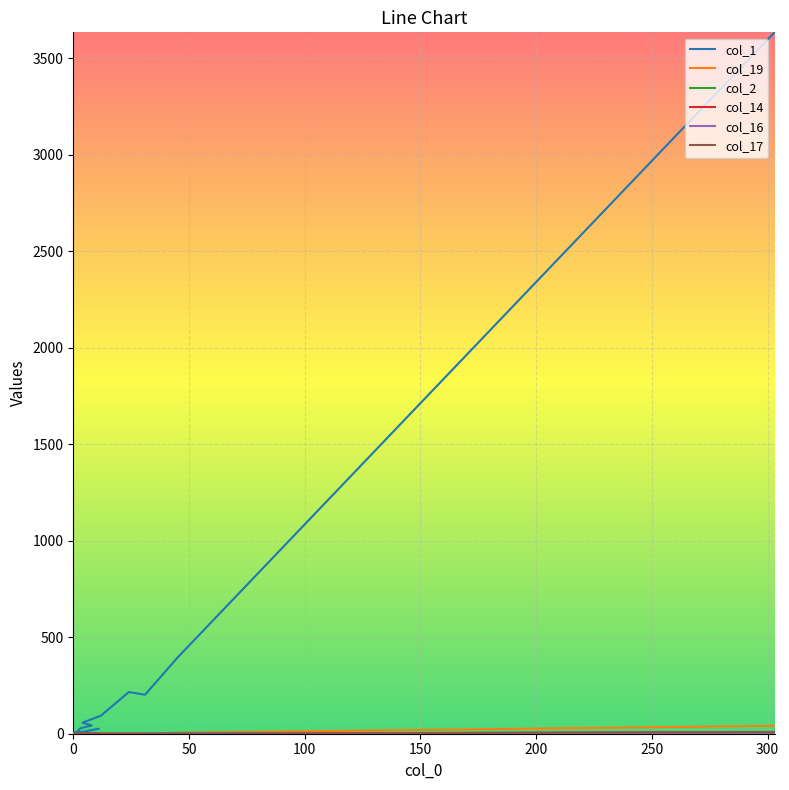

What is the sum of all col_19 values?

50